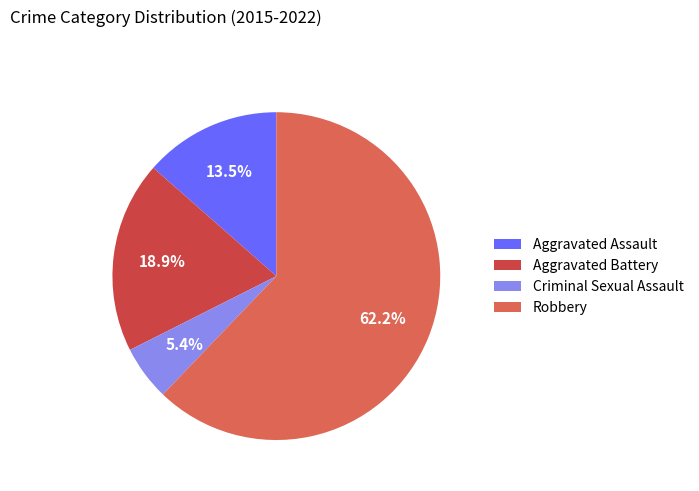

What is the largest slice in the pie chart?

Robbery